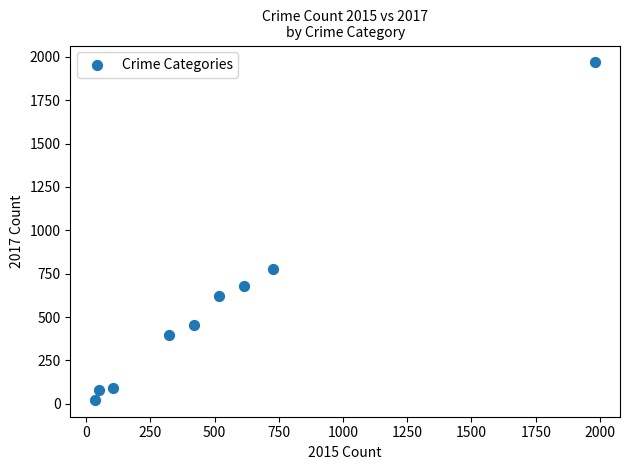

What Y value in the scatter plot is closest to 995?

780